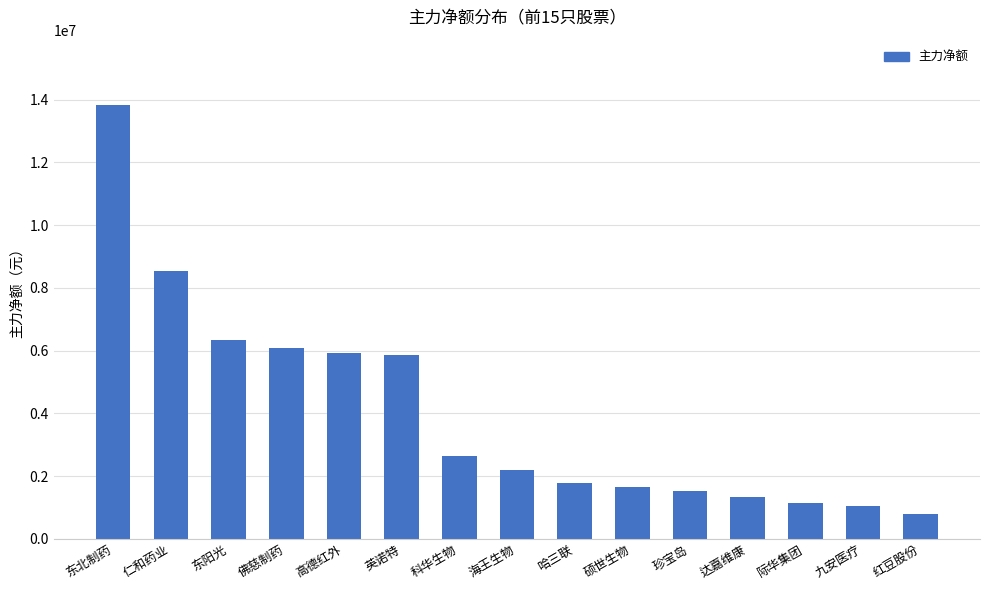

What is the sum of the values at 硕世生物 and 科华生物?

4306866